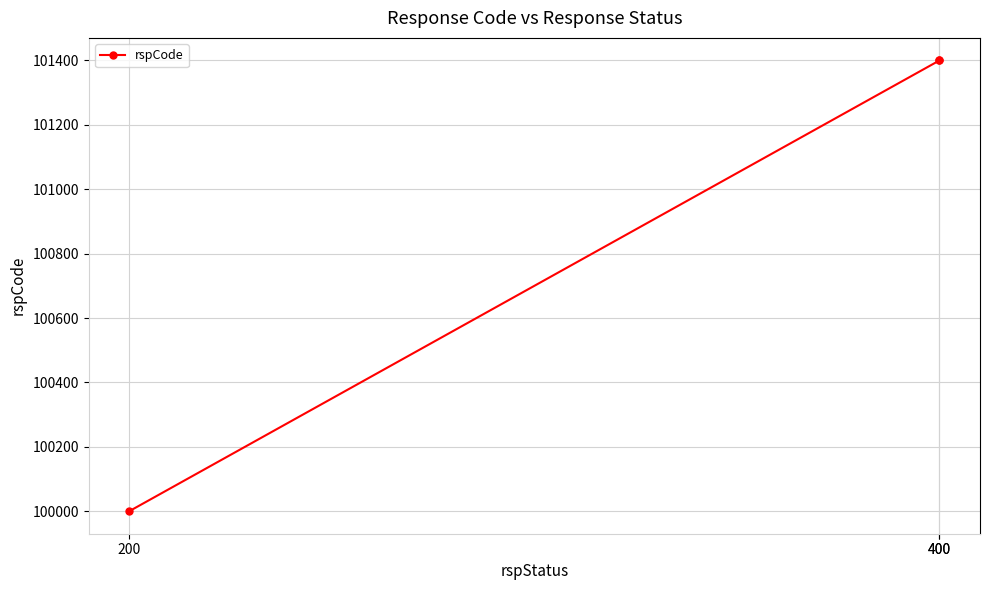

What is the difference between the maximum and minimum values?

1400